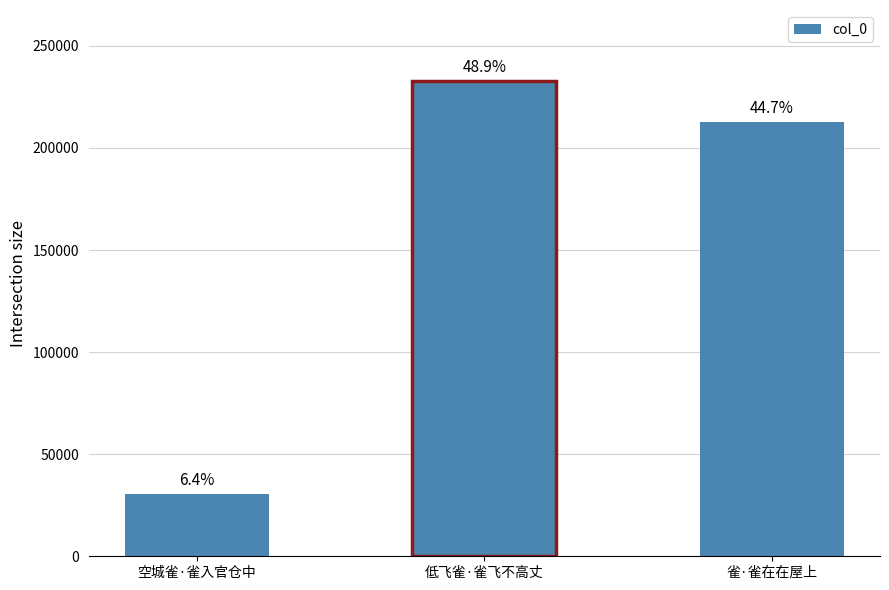

True or false: the data shows 212571 at 雀·雀在在屋上.

True